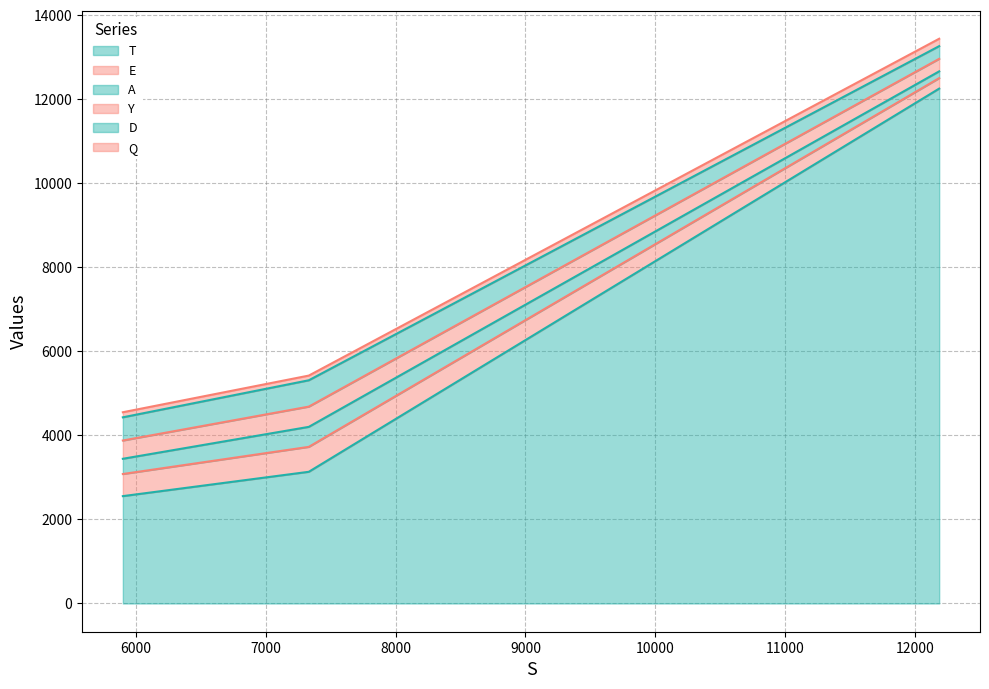

What is the lowest value of the T series?

2554.5